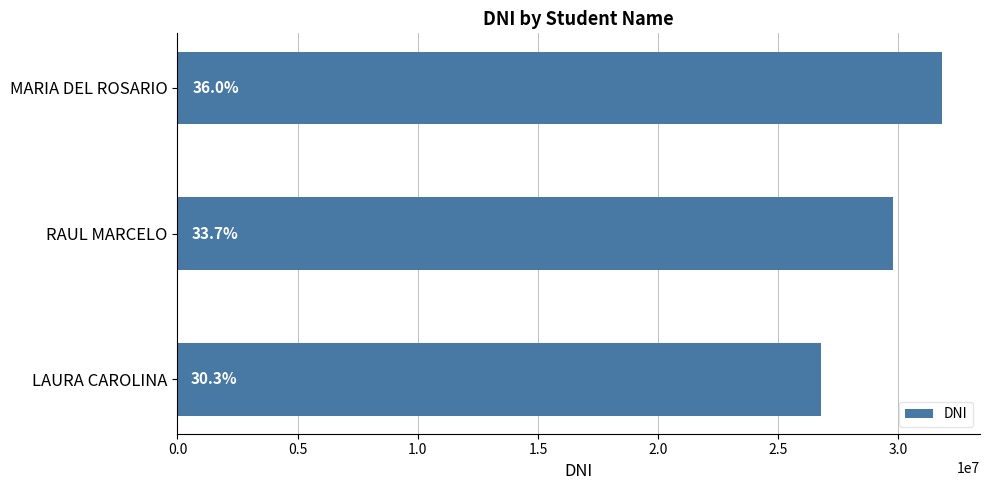

Does the chart contain any negative values?

No